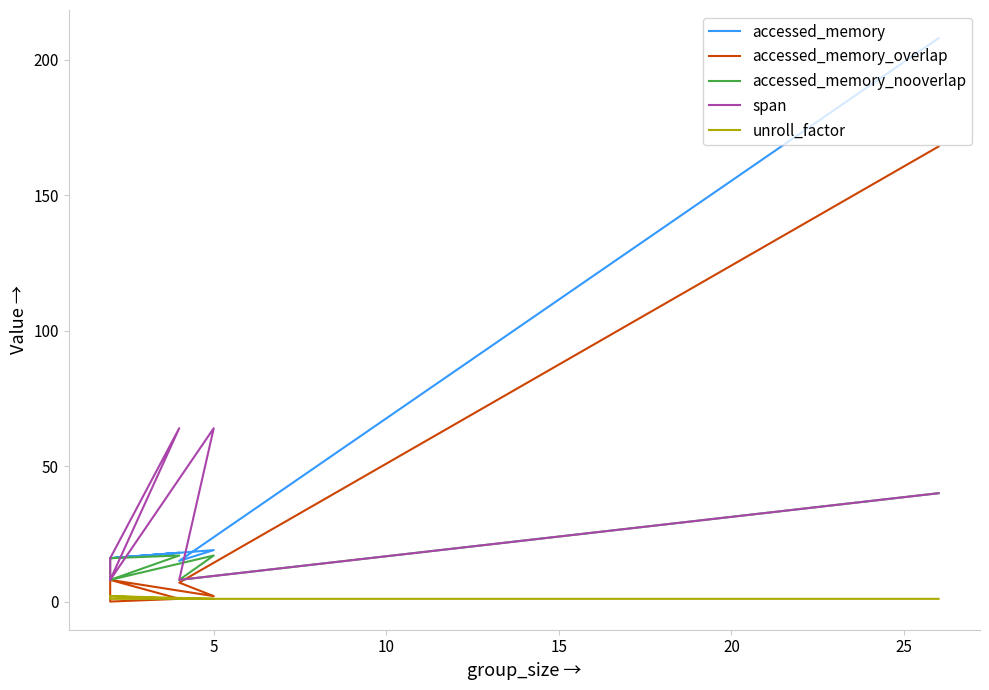

What is the difference between the highest and lowest values at 20?

63